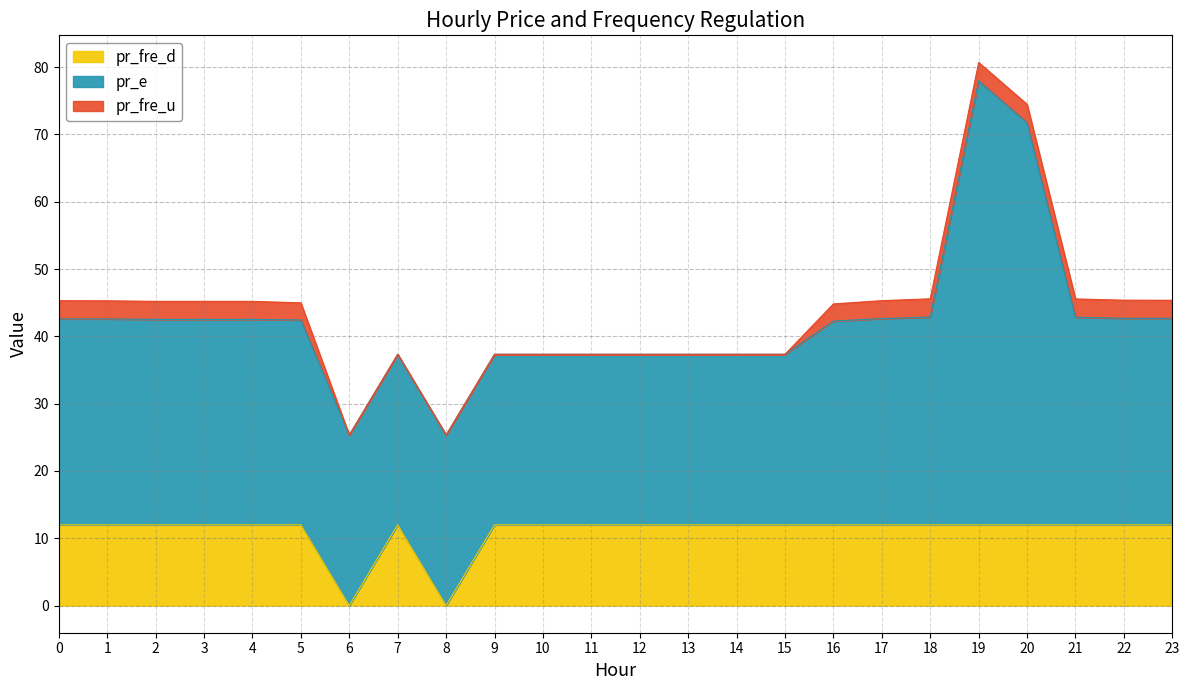

How many interior local peaks does the pr_e series have?

1